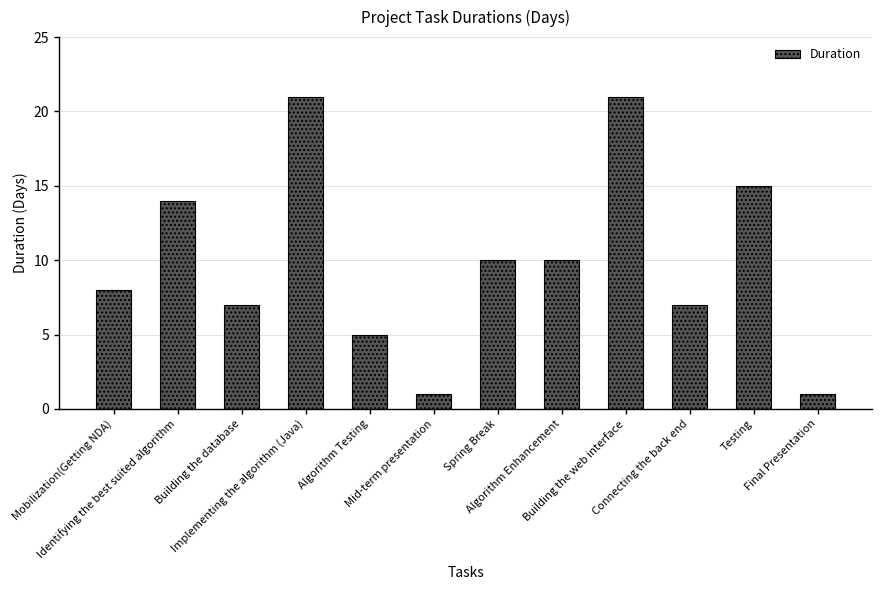

What is the sum of the values at Building the database and Mobilization(Getting NDA)?

15